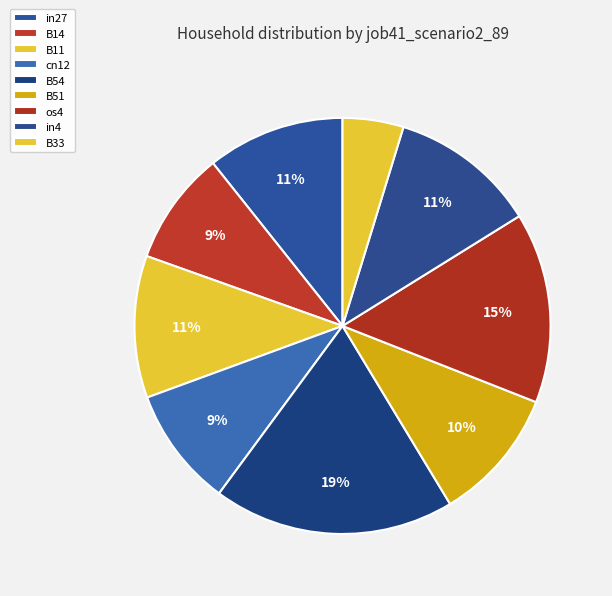

Is the sum of in4 and B51 greater than half?

No